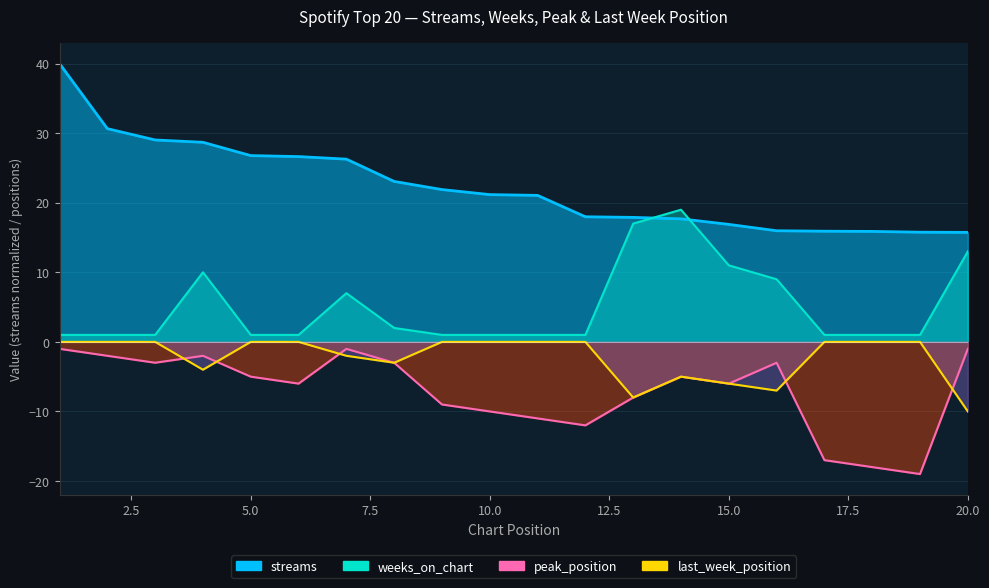

True or false: weeks_on_chart and peak_position intersect in this chart.

False